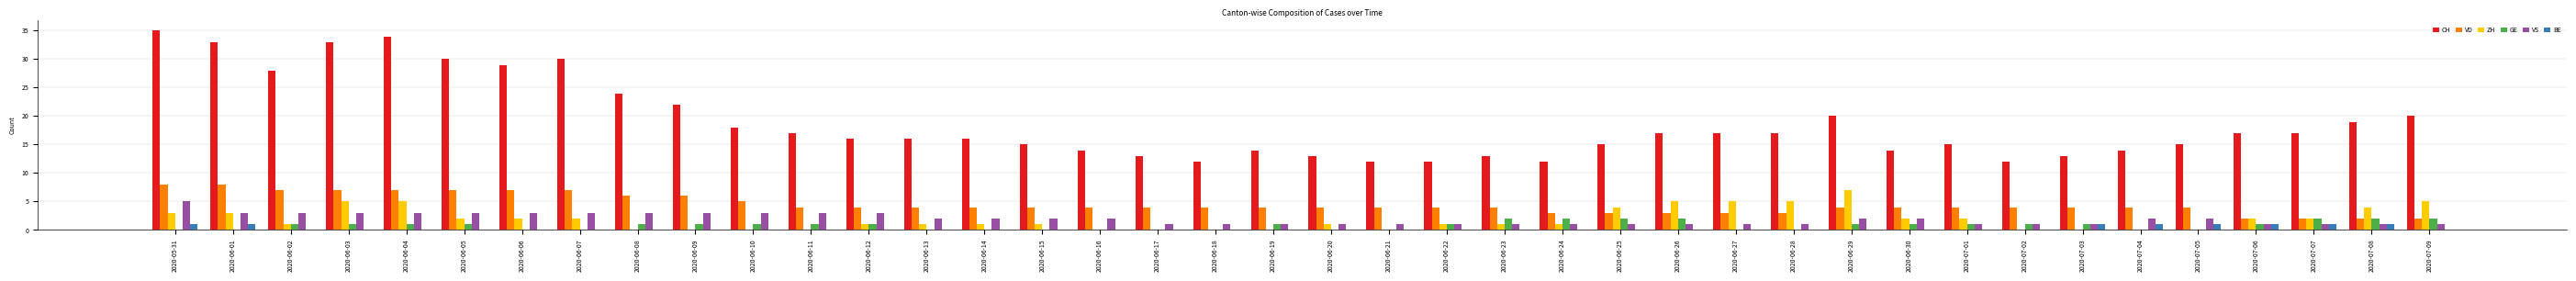

Is the value of VS at 2020-06-21 greater than the value of BE at 2020-06-14?

Yes